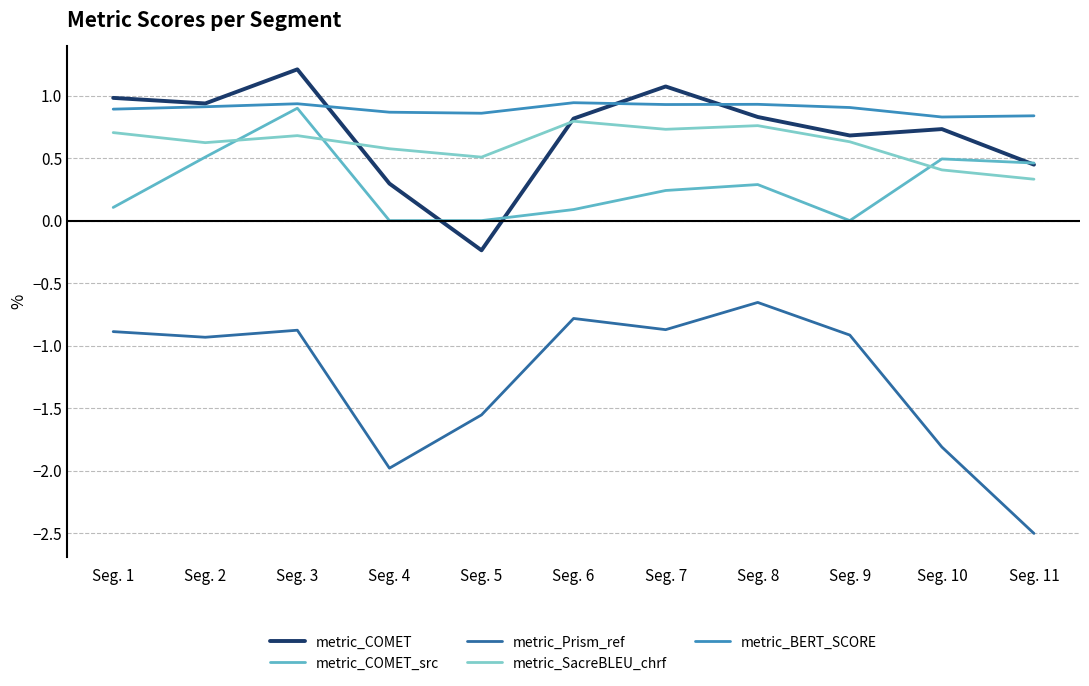

Reading right to left, transcribe all the data shown in this chart.

metric_COMET: 0.4	0.7	0.7	0.8	1.1	0.8	-0.2	0.3	1.2	0.9	1.0
metric_COMET_src: 0.5	0.5	0.0	0.3	0.2	0.1	0.0	0.0	0.9	0.5	0.1
metric_Prism_ref: -2.5	-1.8	-0.9	-0.7	-0.9	-0.8	-1.6	-2.0	-0.9	-0.9	-0.9
metric_SacreBLEU_chrf: 0.3	0.4	0.6	0.8	0.7	0.8	0.5	0.6	0.7	0.6	0.7
metric_BERT_SCORE: 0.8	0.8	0.9	0.9	0.9	0.9	0.9	0.9	0.9	0.9	0.9